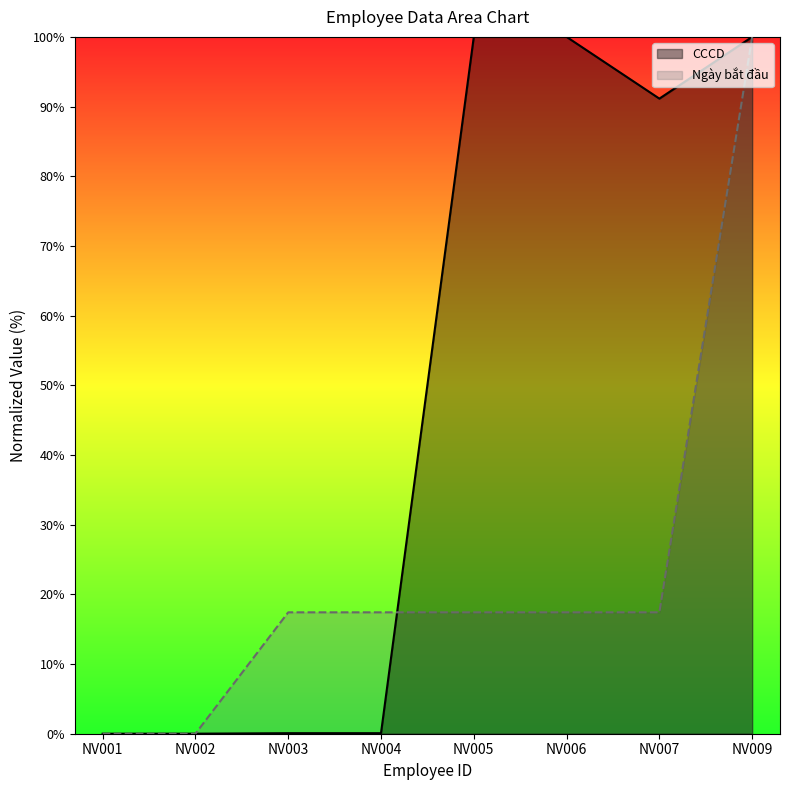

The CCCD series shows 91.1 at NV007. True or false?

True